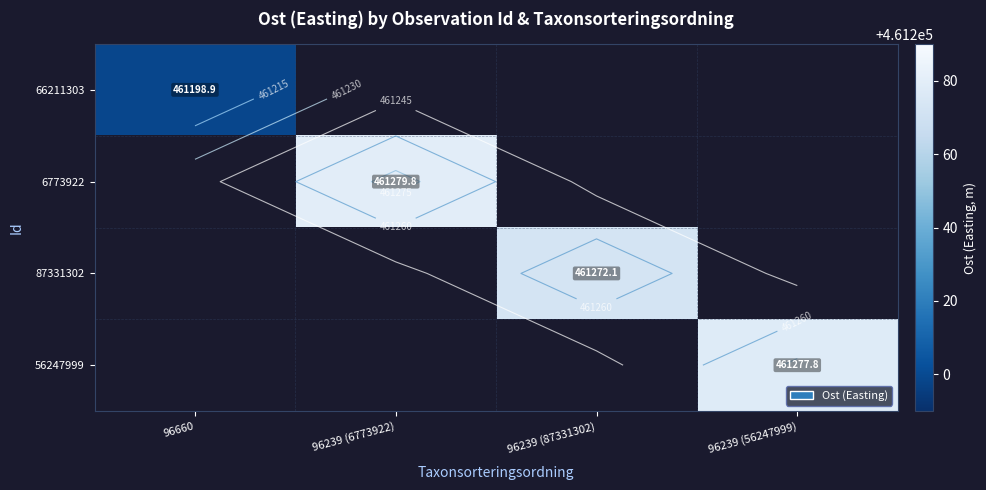

What is the greatest value displayed?

461279.8